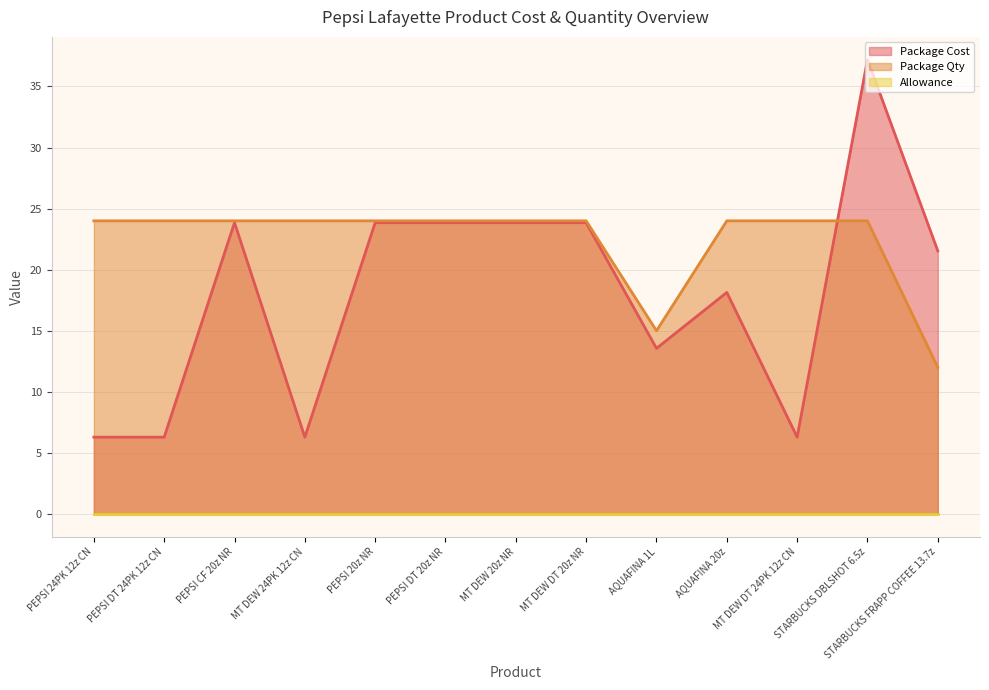

Where is Package Qty nearest to the value 18?

AQUAFINA 1L